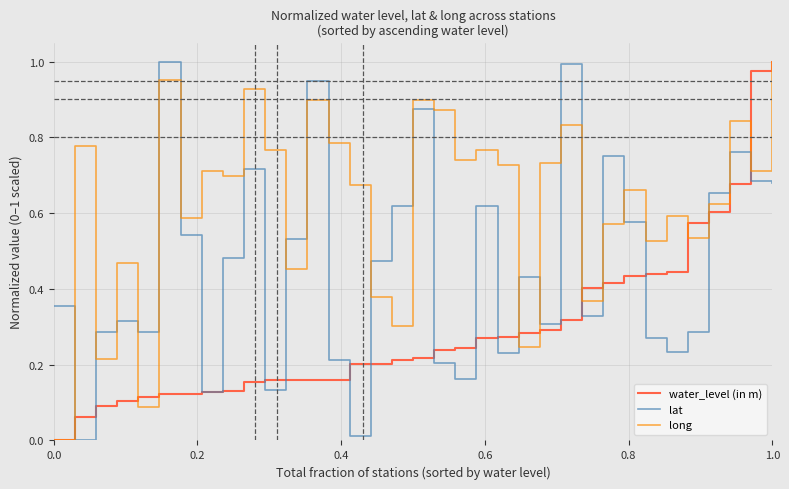

Rank the series by their average value, from highest to lowest.

long, lat, water_level (in m)